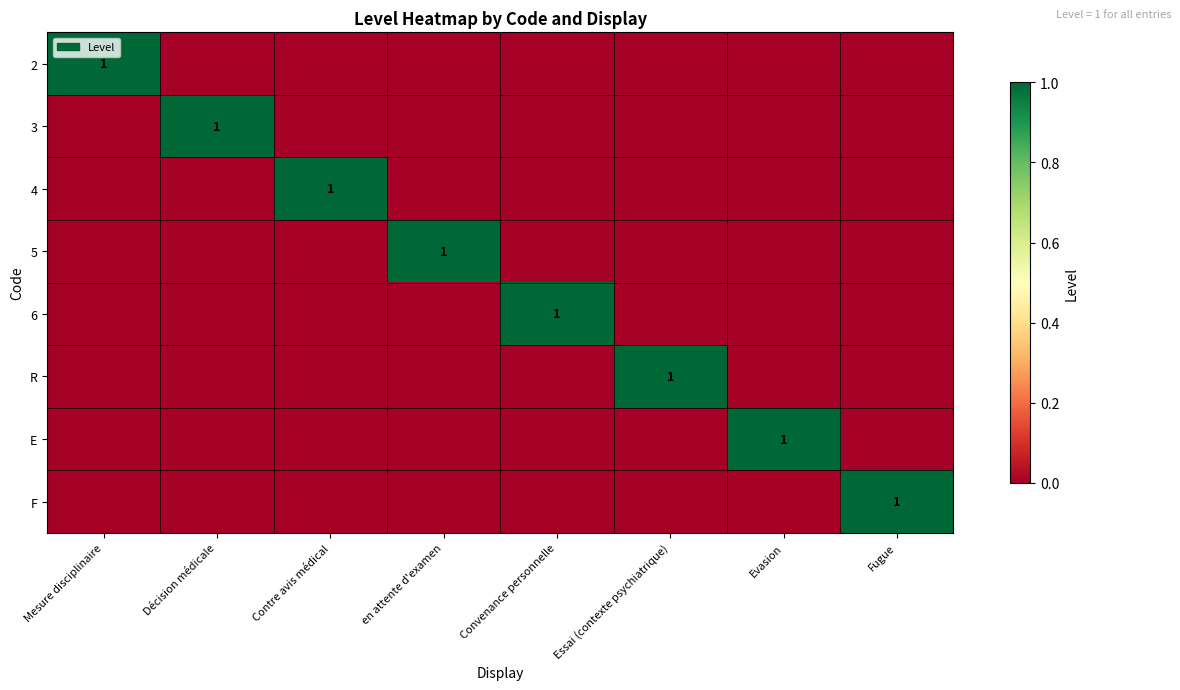

What is the total value across all series at Convenance personnelle?

1